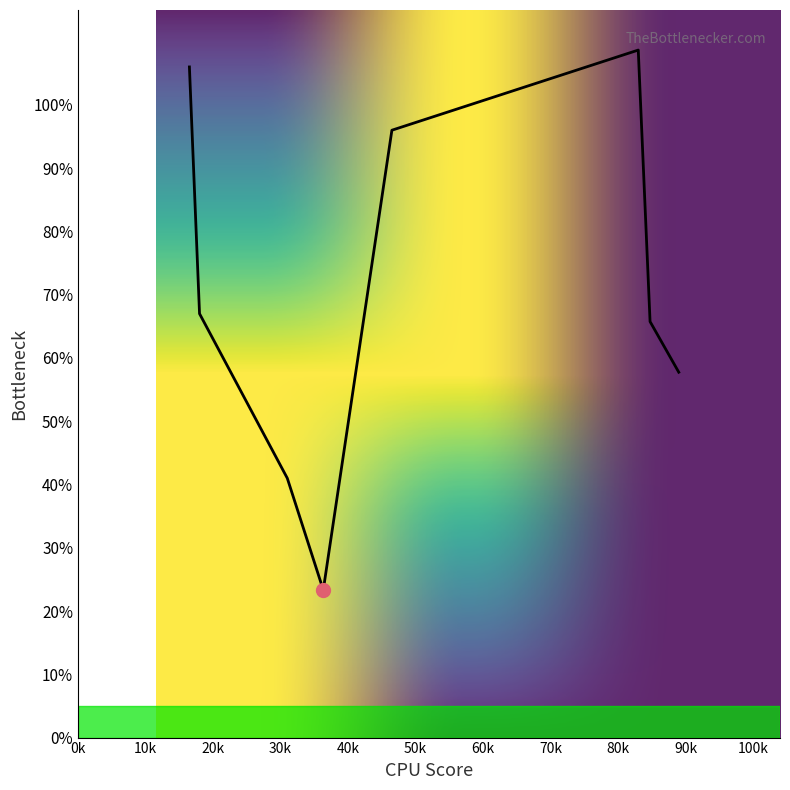

What is the maximum value shown in the chart?

108.7